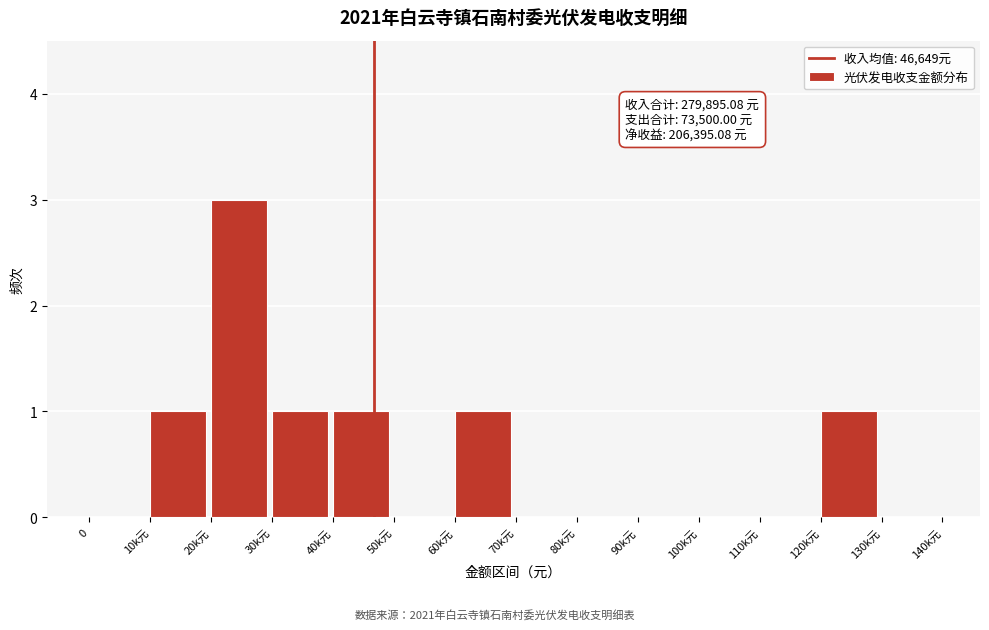

Reading left to right, list all the values displayed in this chart.

0=0	10k元=1	20k元=3	30k元=1	40k元=1	50k元=0	60k元=1	70k元=0	80k元=0	90k元=0	100k元=0	110k元=0	120k元=1	130k元=0